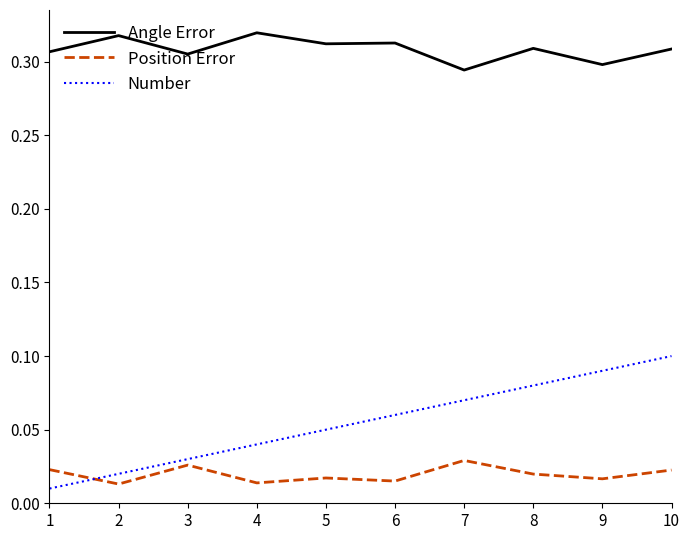

Between 4 and 9, which series saw the biggest shift?

Number